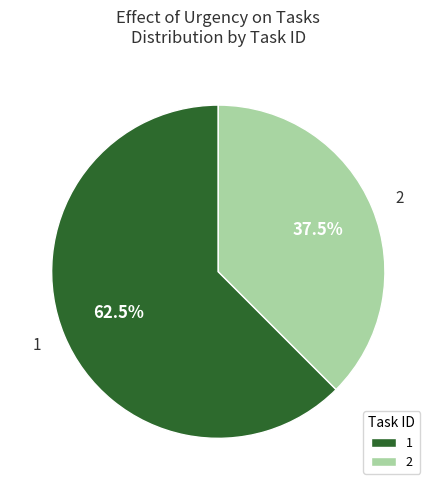

Do 1 and 2 together represent more than half of the pie?

Yes